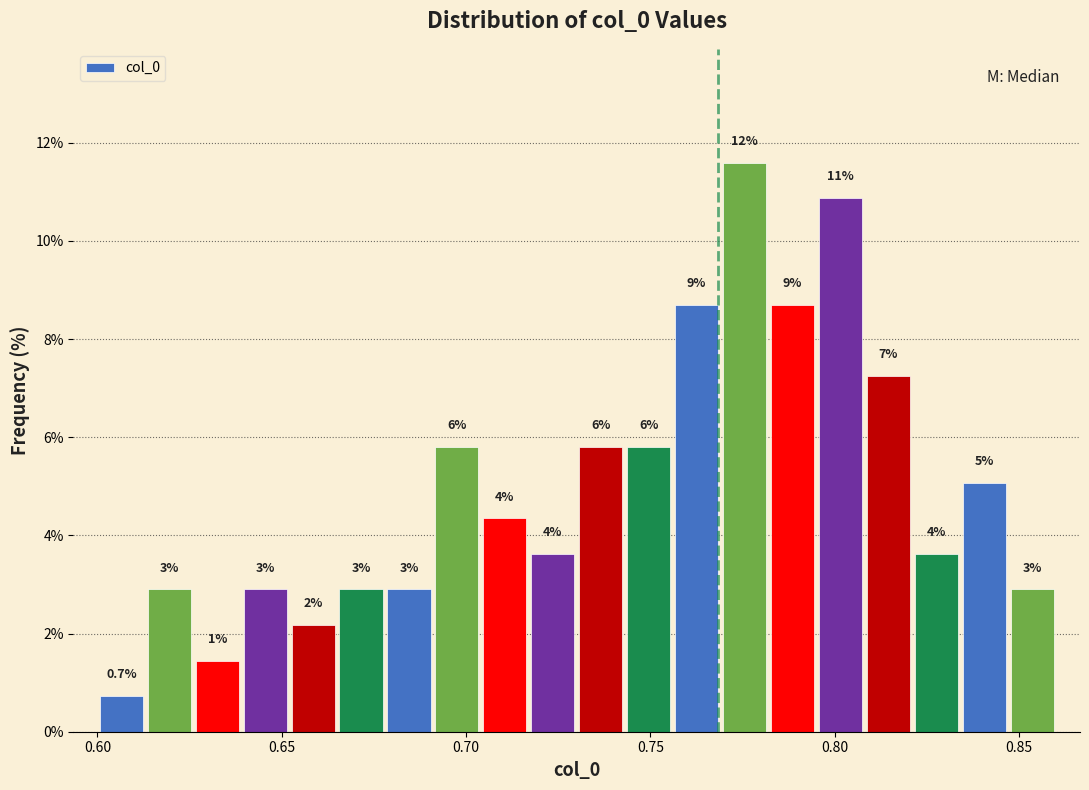

Read against the x-axis, roughly where is the centre of the tallest bar?

0.775